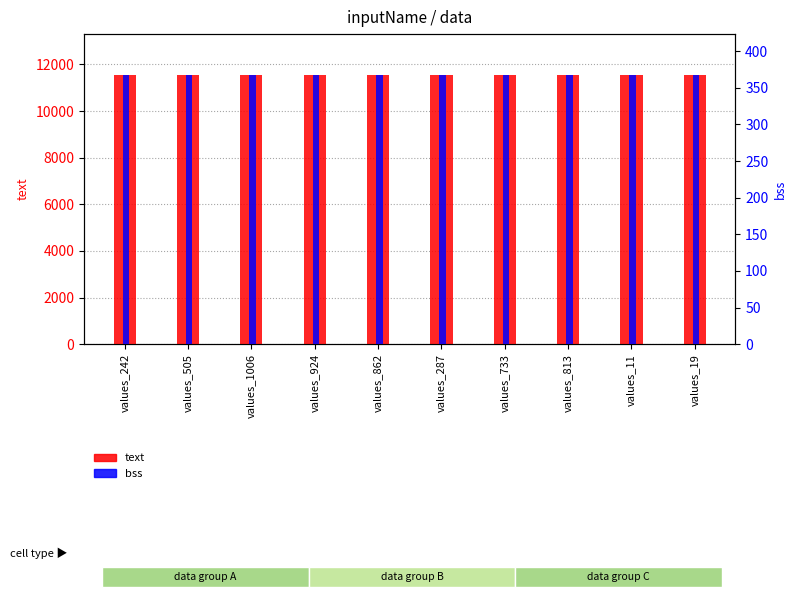

Reading right to left, extract all data points from this chart.

text: values_19=11568	values_11=11568	values_813=11552	values_733=11568	values_287=11568	values_862=11568	values_924=11568	values_1006=11552	values_505=11568	values_242=11568
bss: values_19=368	values_11=368	values_813=368	values_733=368	values_287=368	values_862=368	values_924=368	values_1006=368	values_505=368	values_242=368